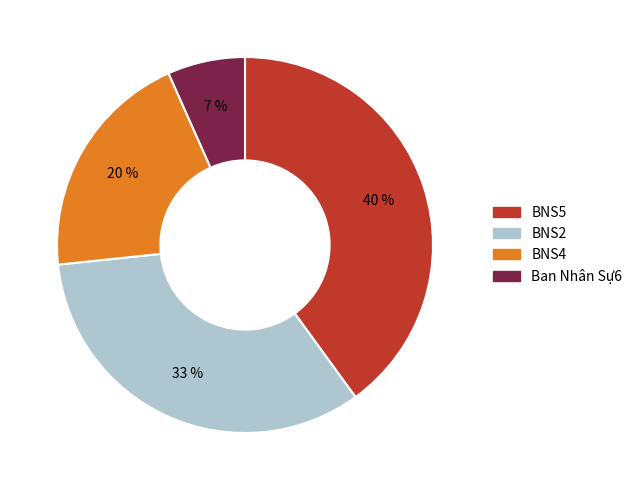

The BNS2 slice represents 22% of the pie. True or false?

False